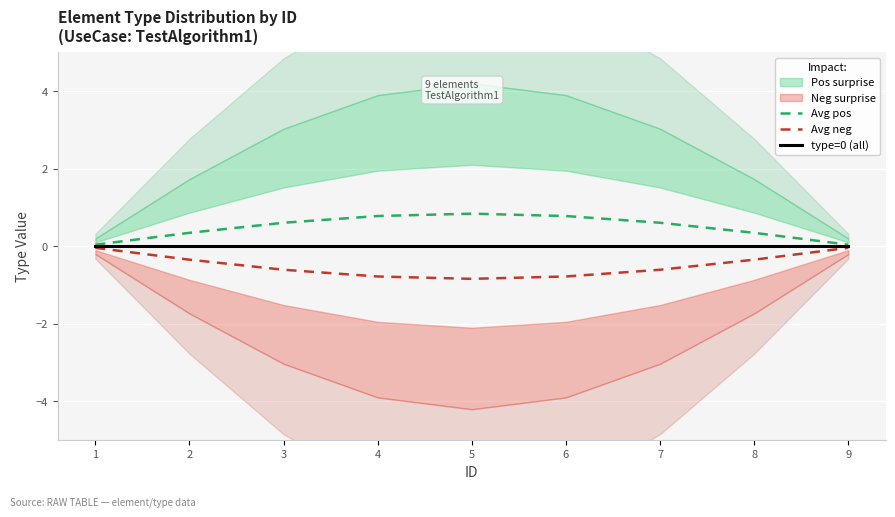

At which label does Avg pos reach its peak?

5